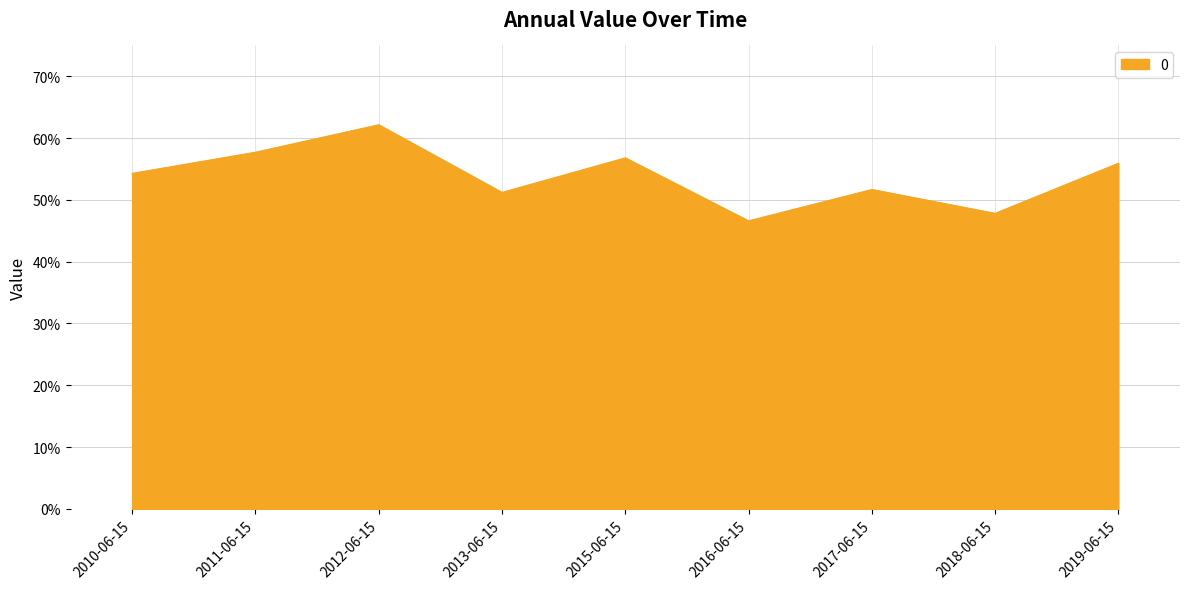

Does the chart have visible grid lines?

Yes